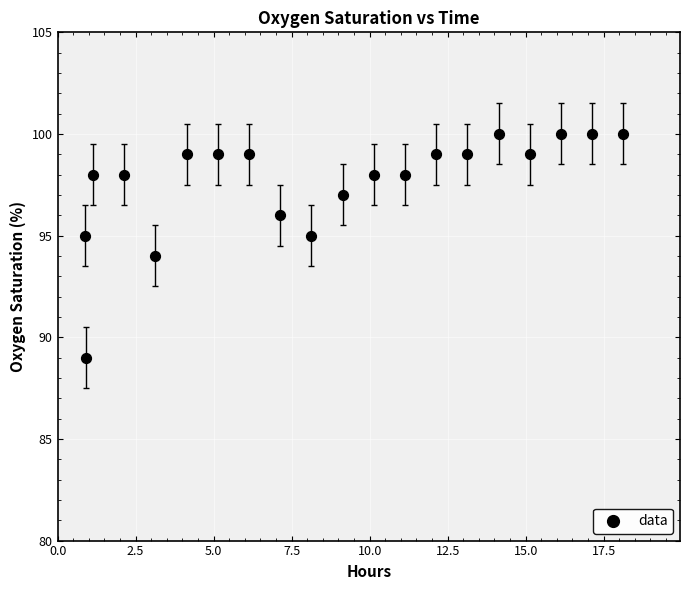

What is the range of Y values (max minus min)?

11